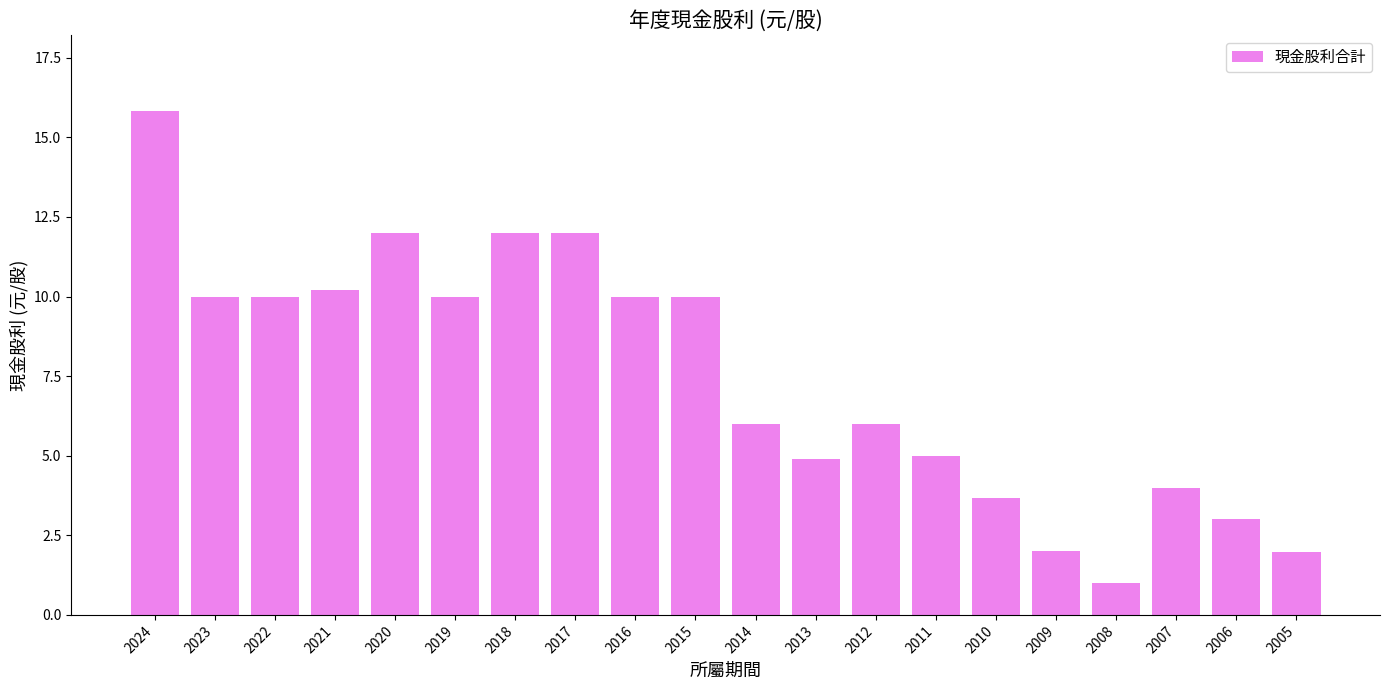

Approximately how many times larger is the value at 2012 compared to 2007?

1.5